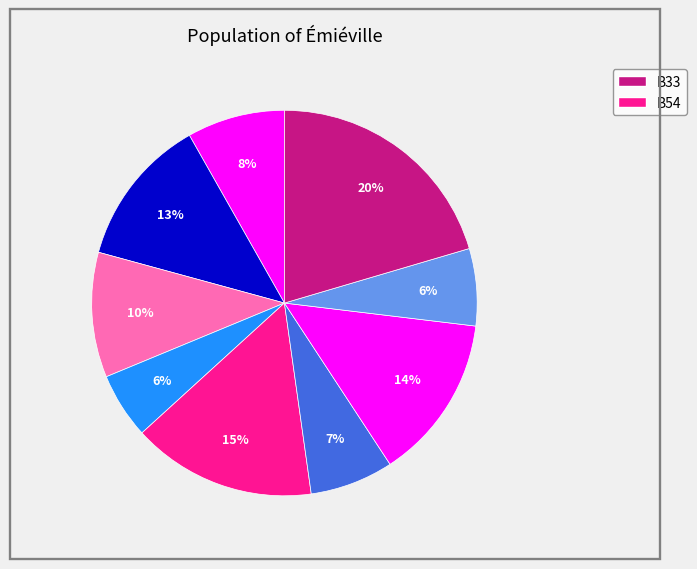

How many segments does this pie chart have?

9